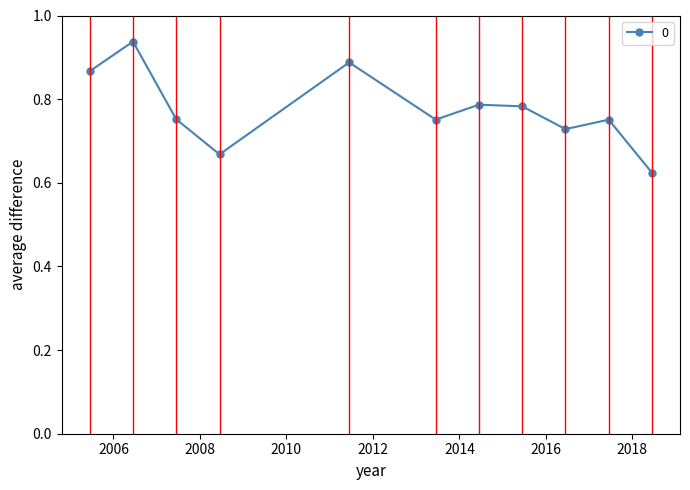

Where is the first local minimum?

2008-06-15